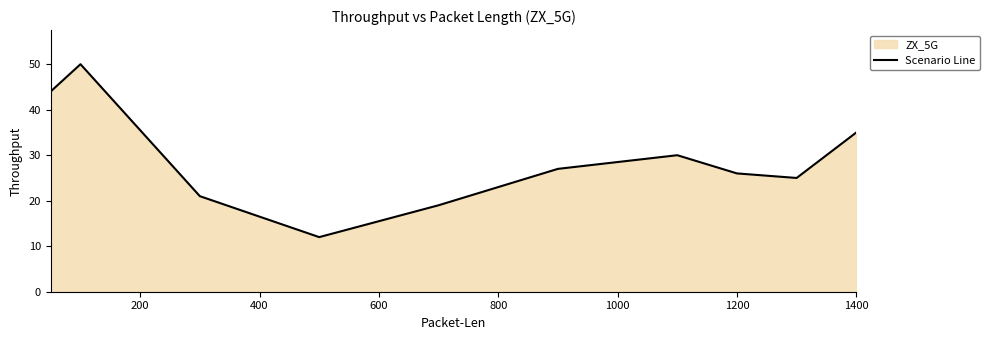

What is the greatest value displayed?

50